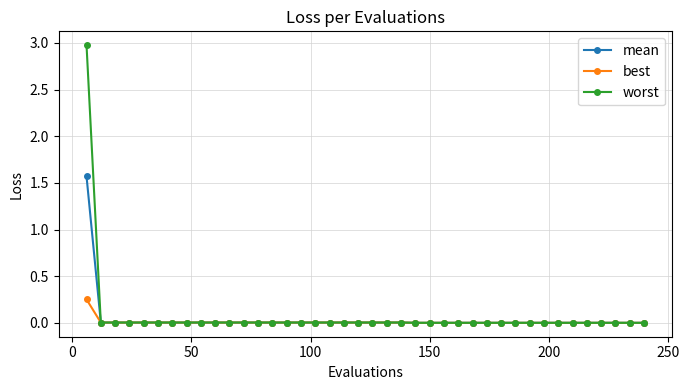

Which series has the largest total across all categories?

worst